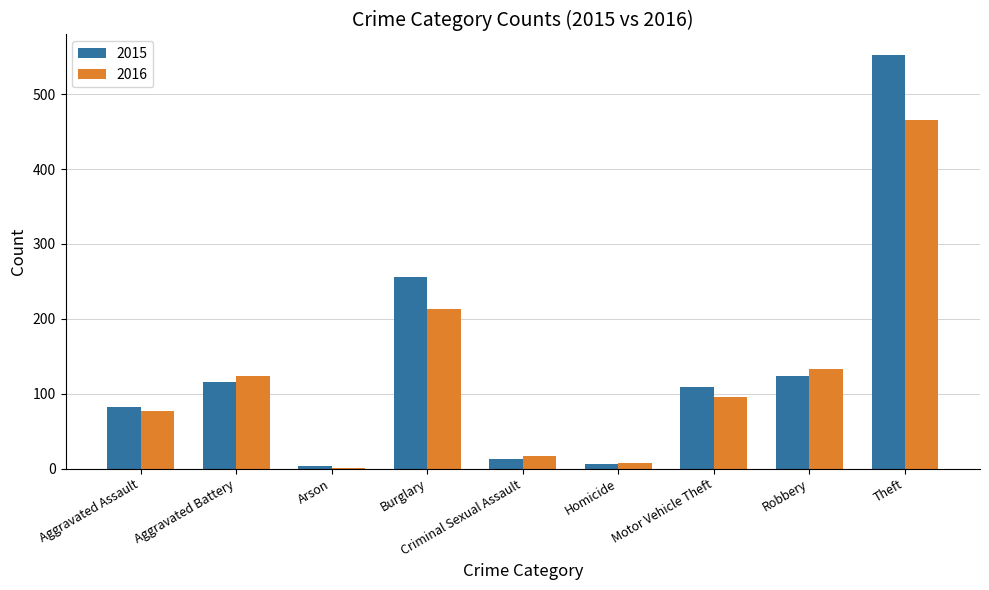

What is the total value across all series at Aggravated Battery?

240